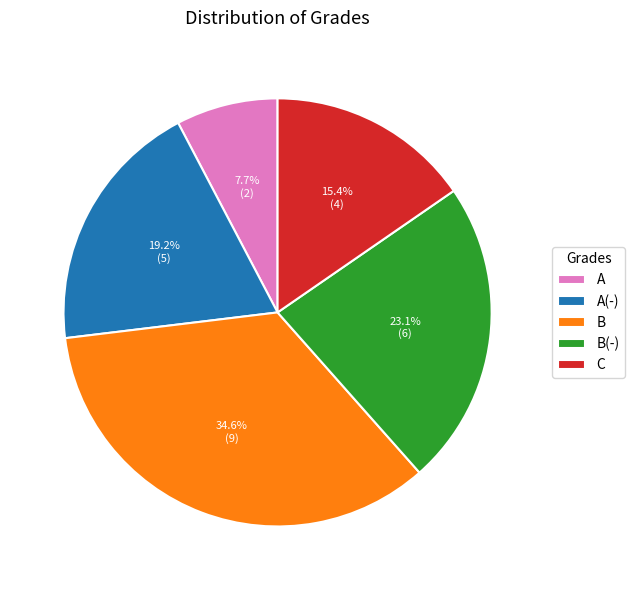

Which category has the biggest portion of the pie?

B